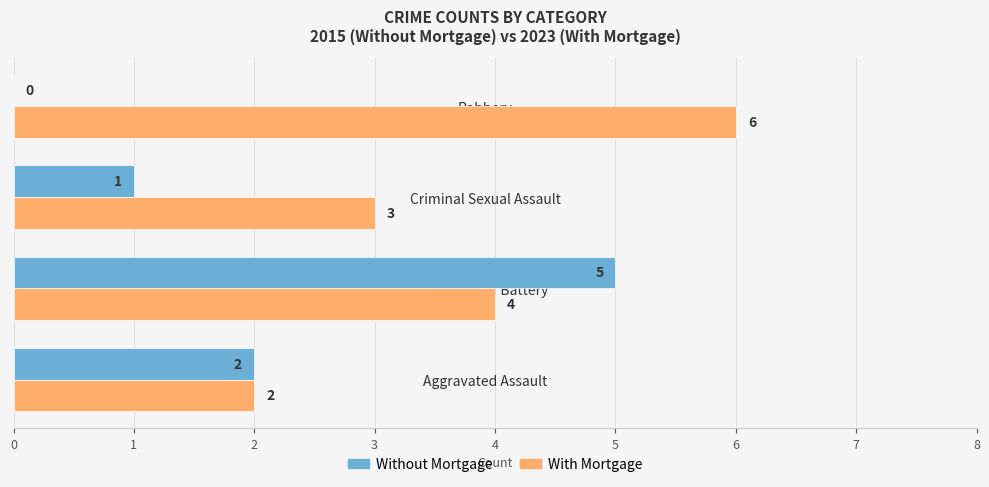

What is the greatest value displayed?

6